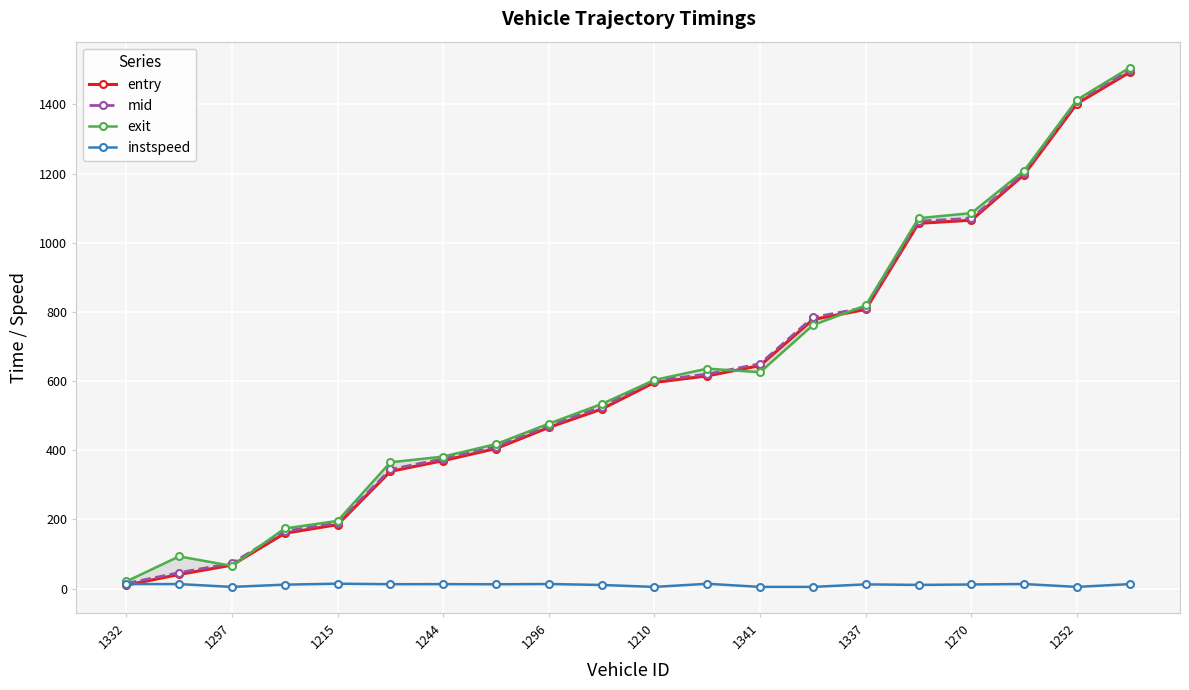

What is the sum of all instspeed values?

215.2